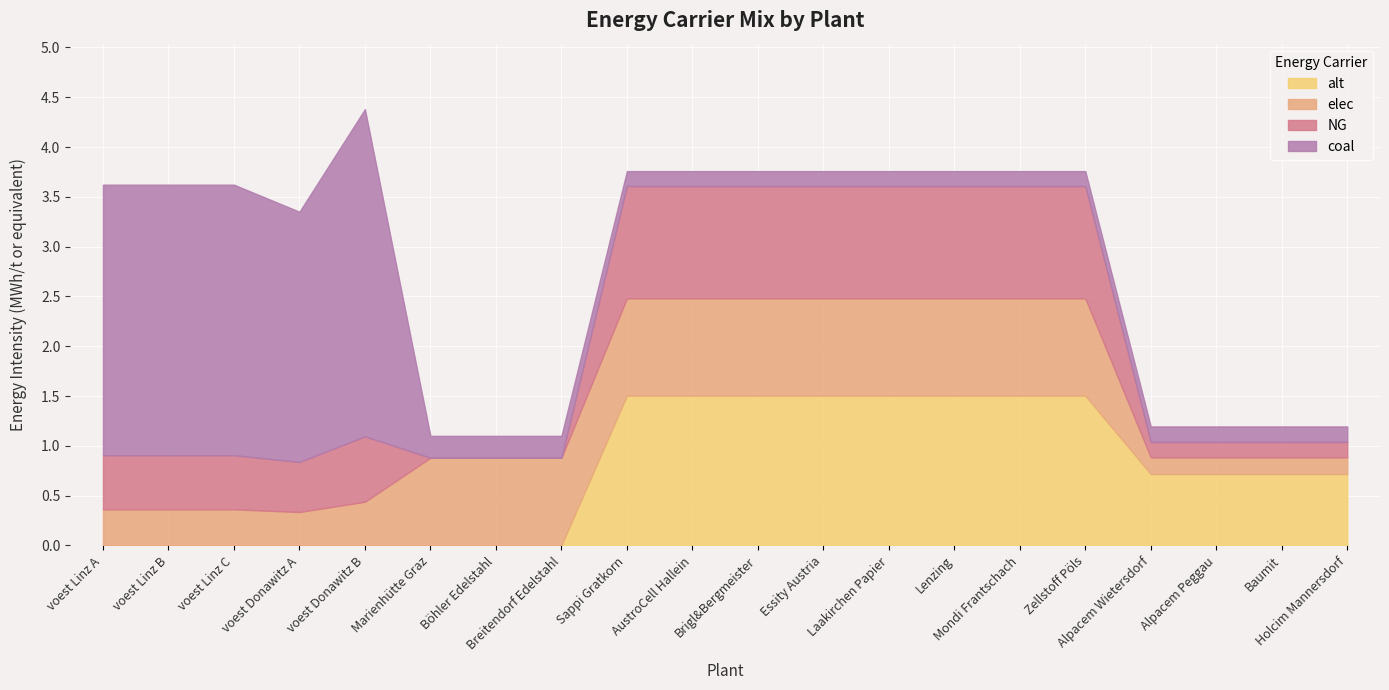

The value of alt at Alpacem Peggau is 0.7. True or false?

True